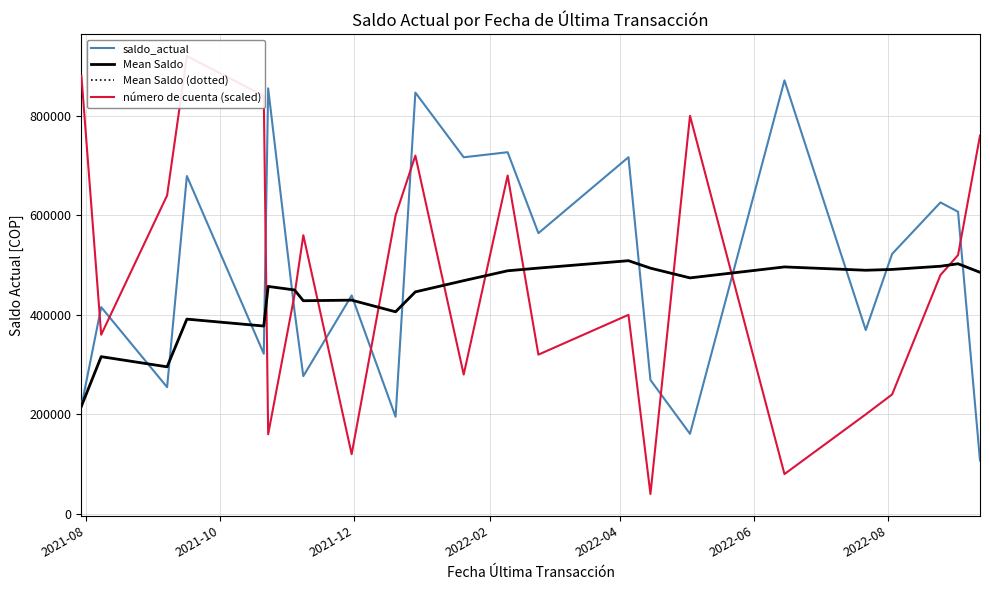

Is this an area chart (filled region under the line)?

No